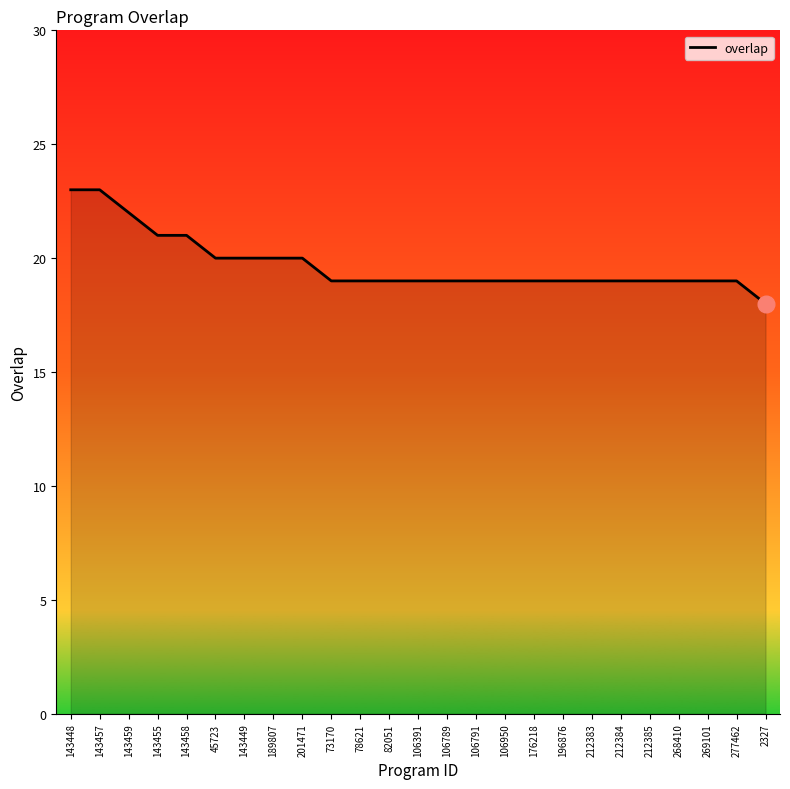

Does the chart display data point markers on the line(s)?

No